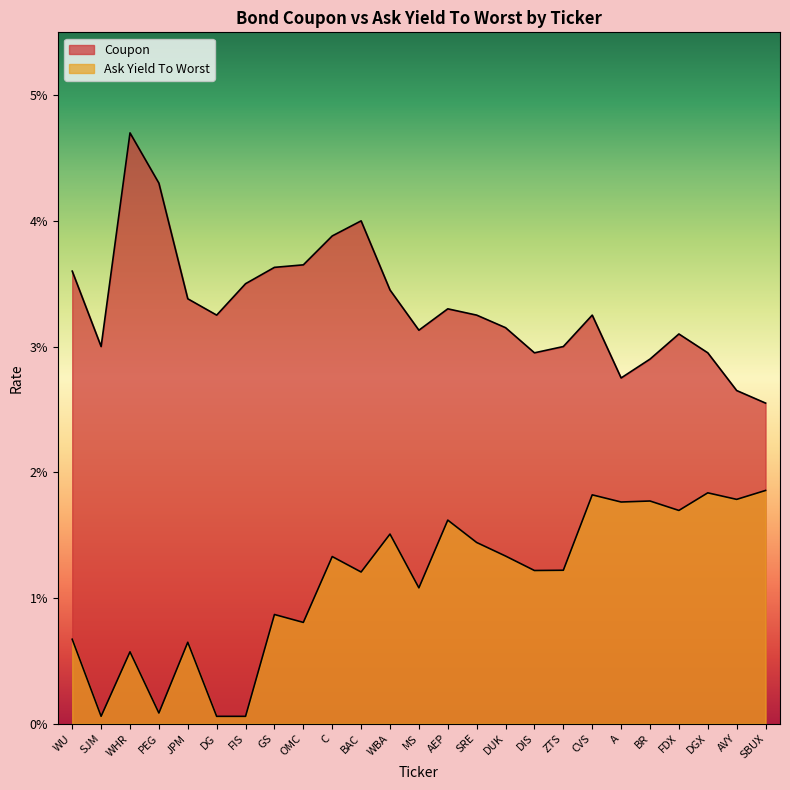

List the series in order of their overall mean, lowest first.

Ask Yield To Worst, Coupon